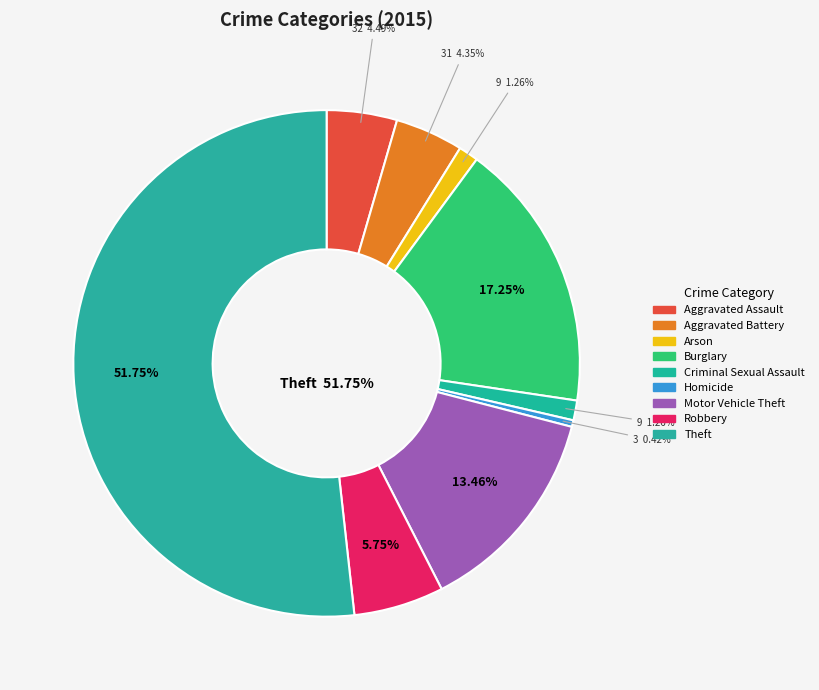

What is the largest slice in the pie chart?

Theft